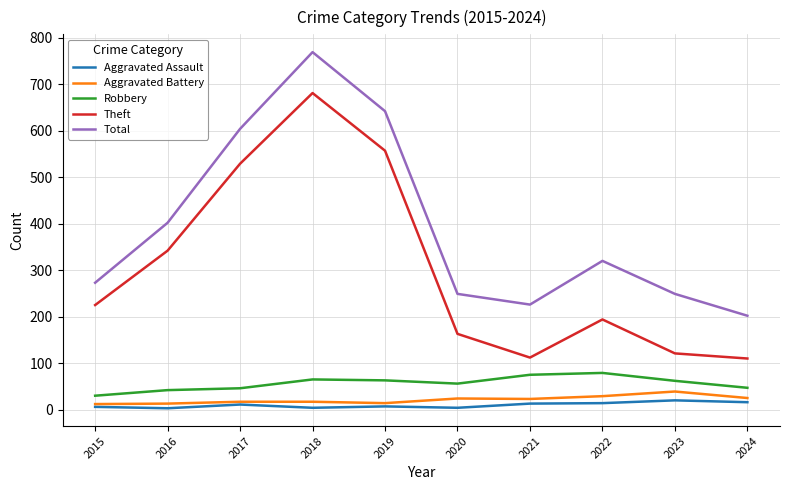

Which series has the widest spread of values?

Theft